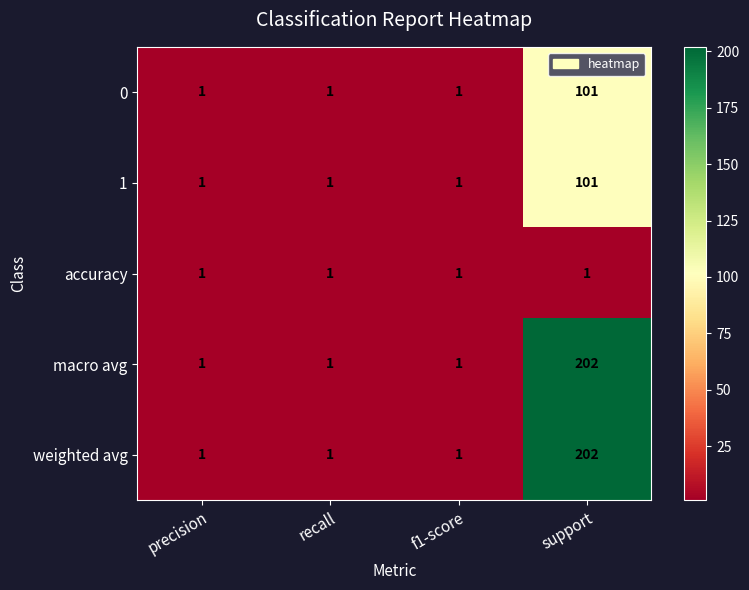

What is the greatest value displayed?

202